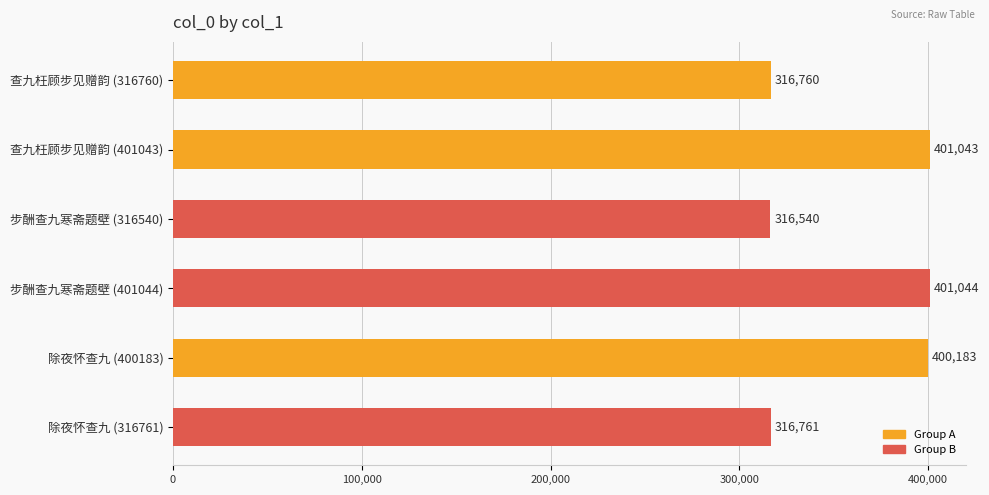

The value at 步酬查九寒斋题壁 (401044) is 401044. True or false?

True